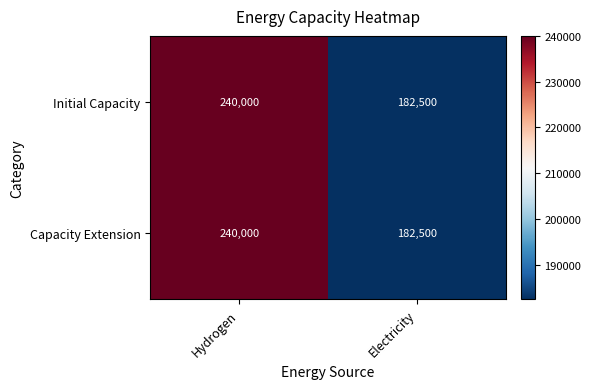

What is the total value across all series at Hydrogen?

480000